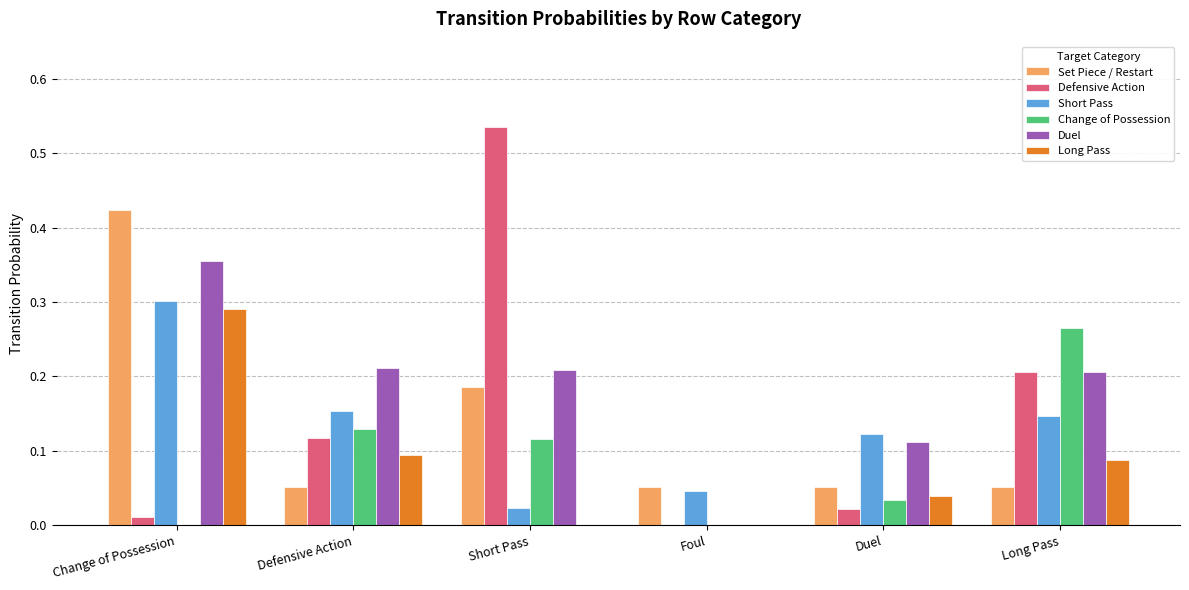

Which series has the largest total across all categories?

Duel